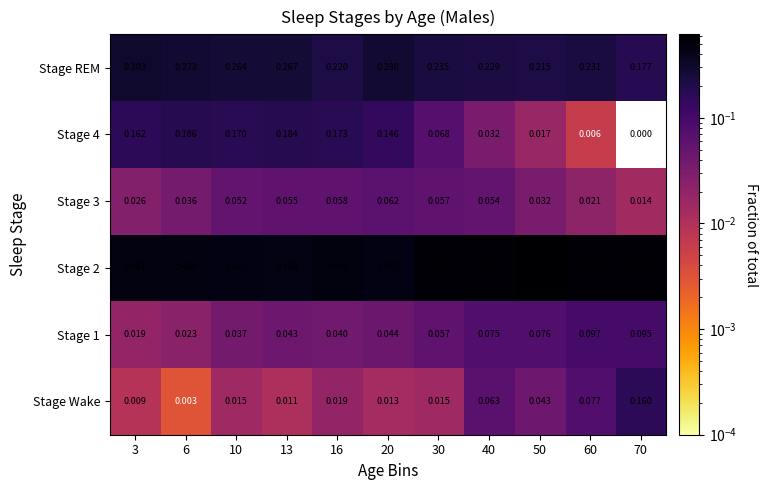

At how many categories does at least one series exceed 0?

11